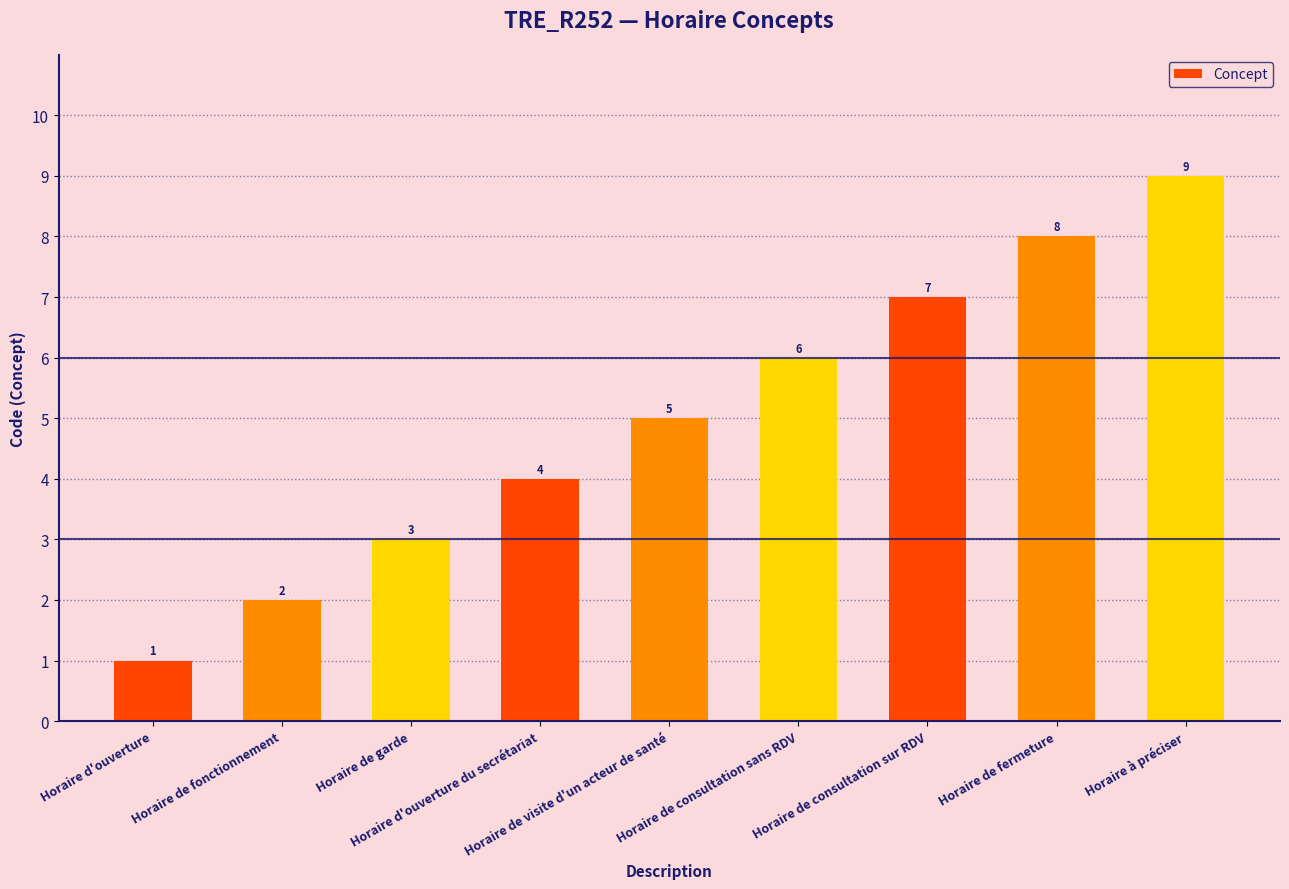

Between Horaire de fonctionnement and Horaire d'ouverture, which is larger?

Horaire de fonctionnement